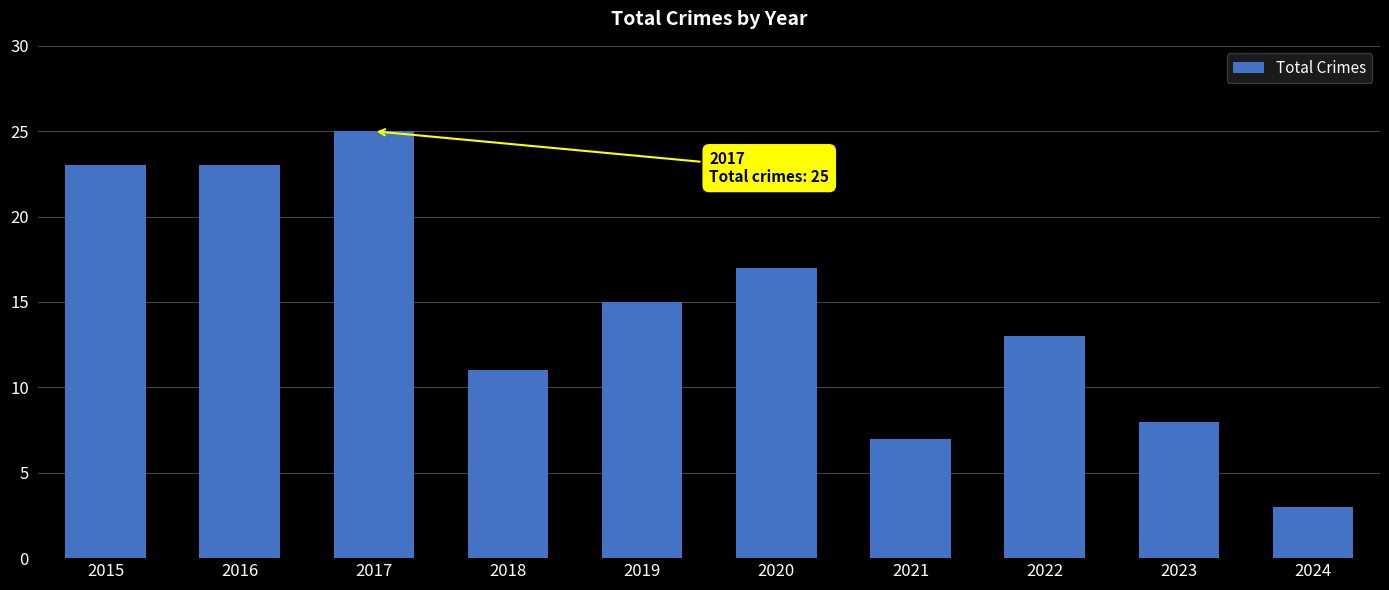

Reading left to right, what are all the values shown in this chart?

23	23	25	11	15	17	7	13	8	3